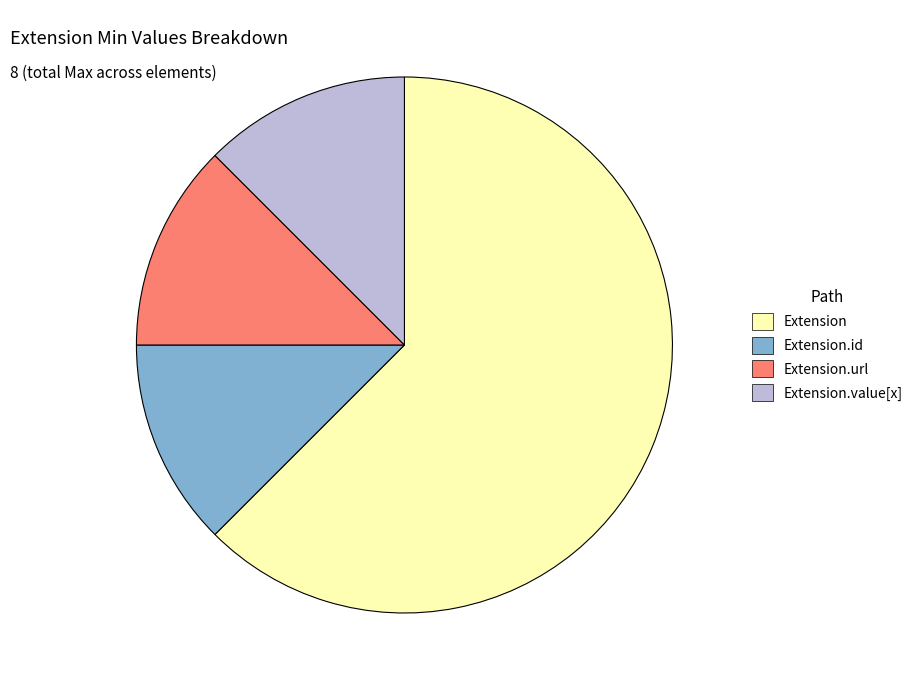

Is there any slice that represents more than half of the pie?

Yes